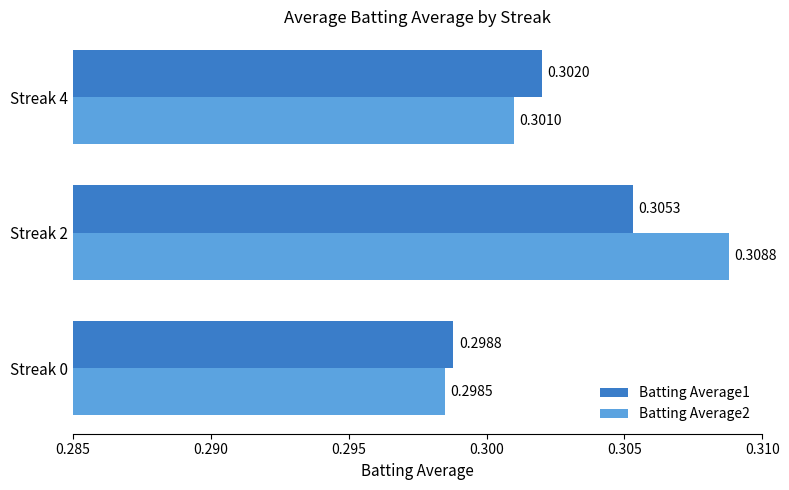

List the labels in order of Batting Average2 value, largest first.

Streak 2, Streak 4, Streak 0